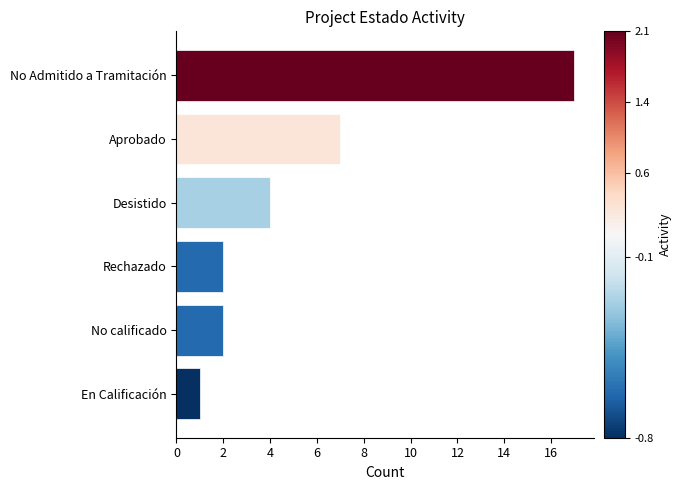

Is it true that the value at Desistido is 4?

True